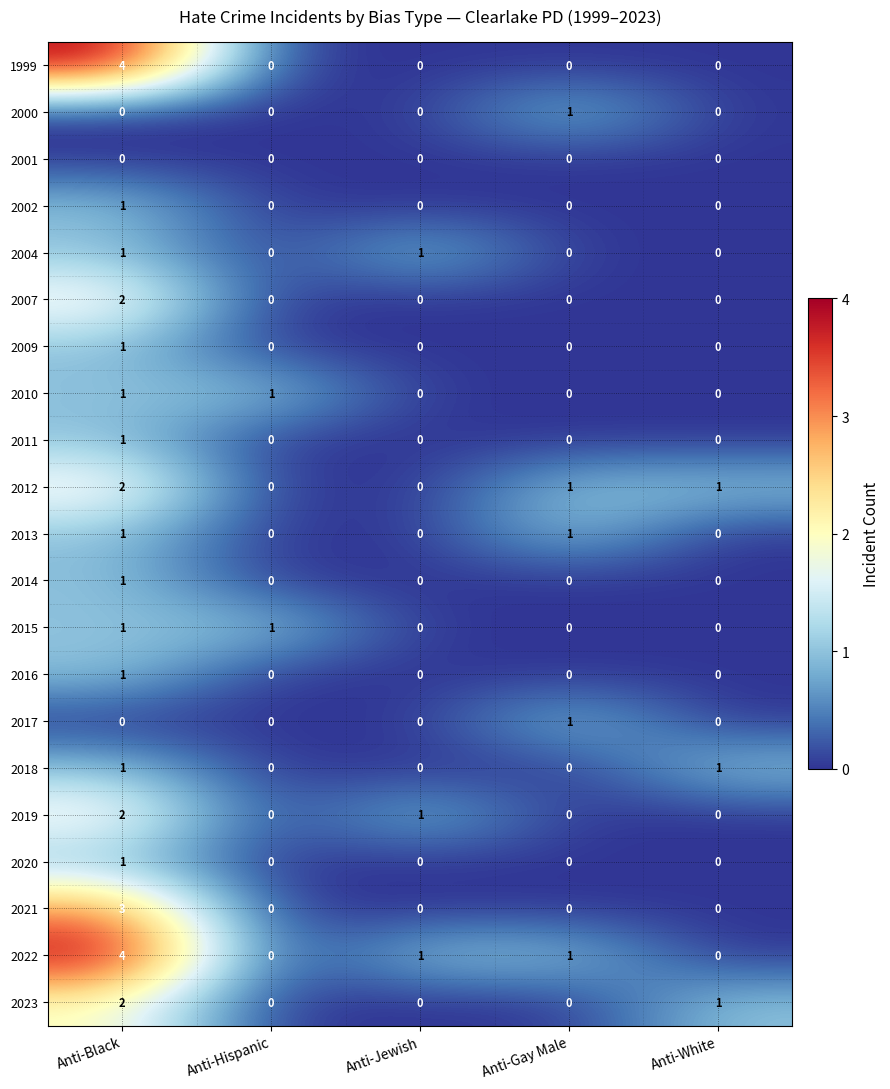

How many categories are shown in the chart?

5